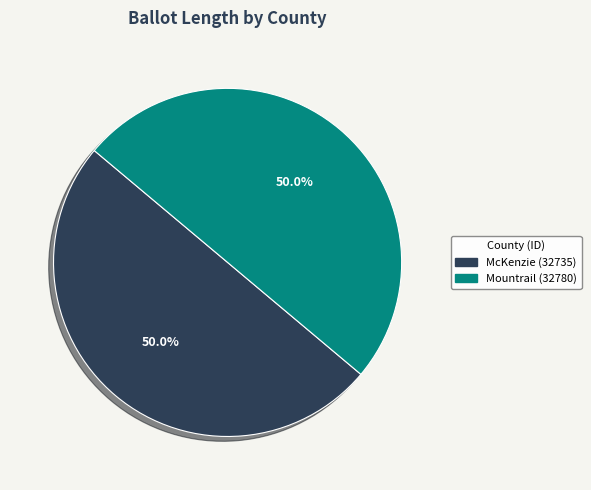

What portion of the pie excludes McKenzie (32735)?

50.0%